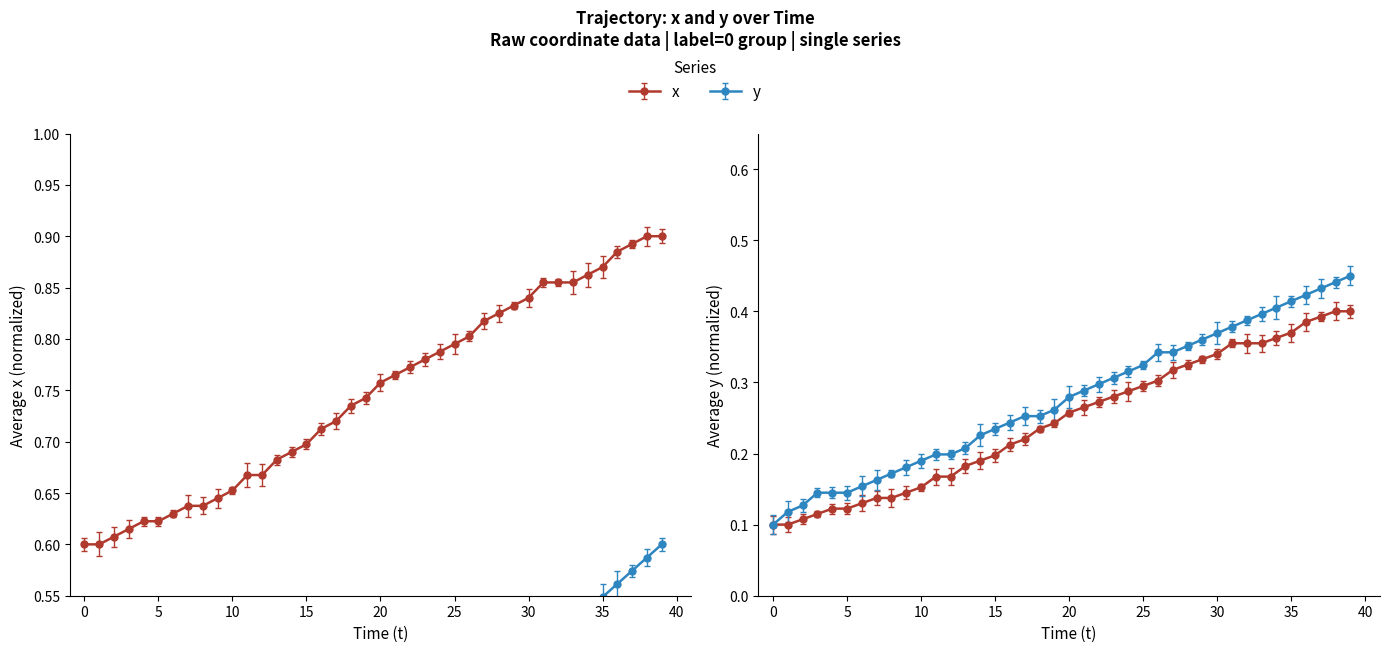

Does the chart display data point markers on the line(s)?

Yes